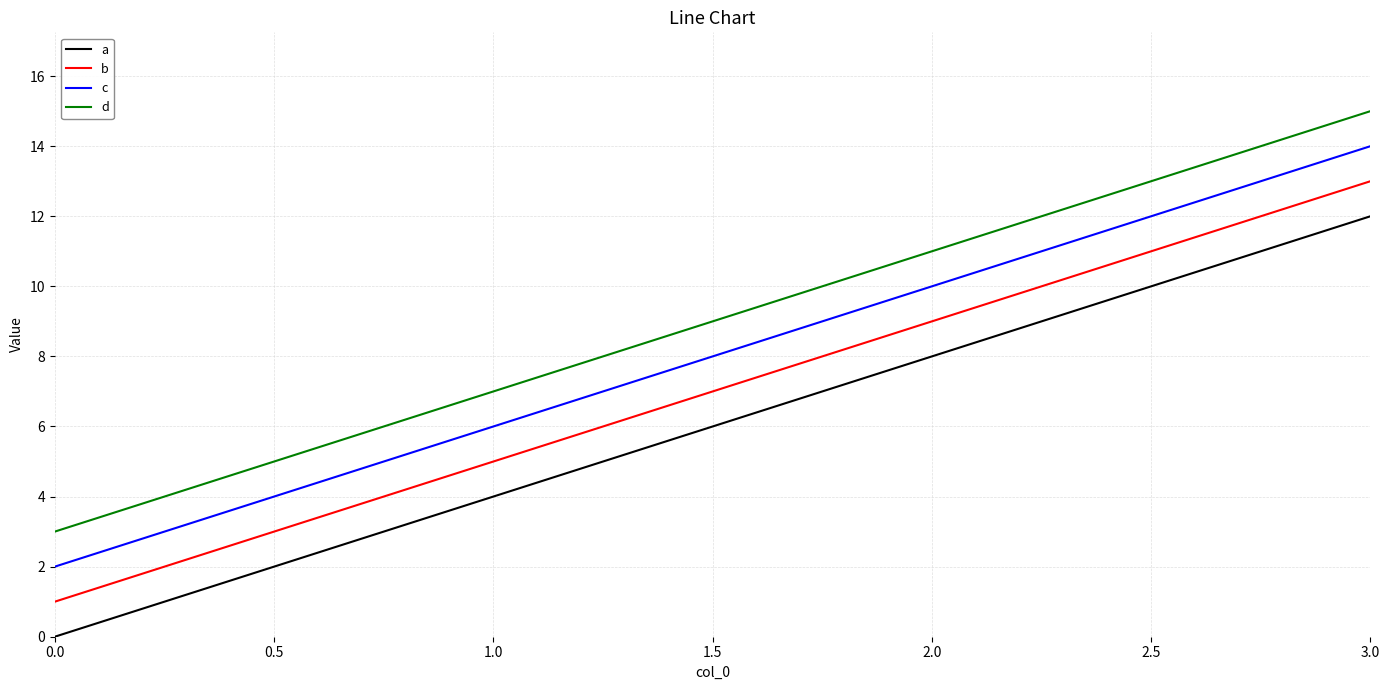

What is the sum of all d values?

36